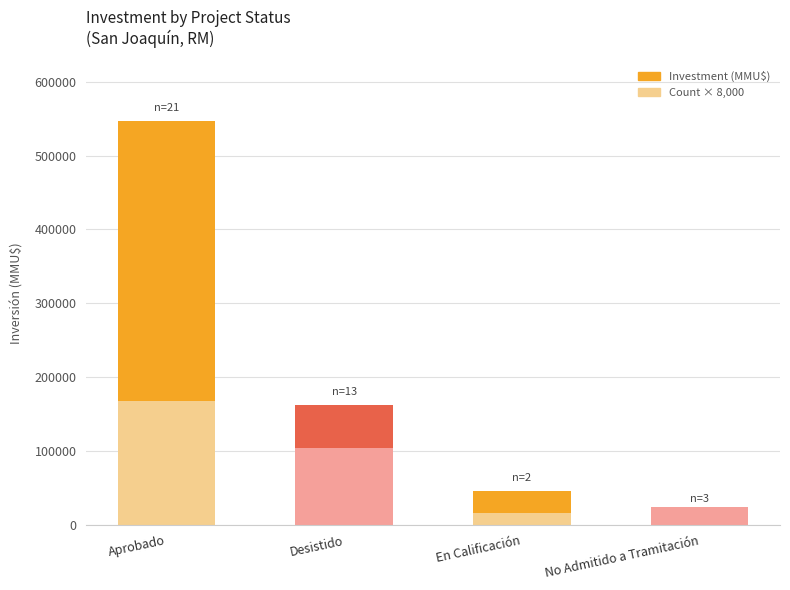

Does the chart contain stacked bars?

Yes